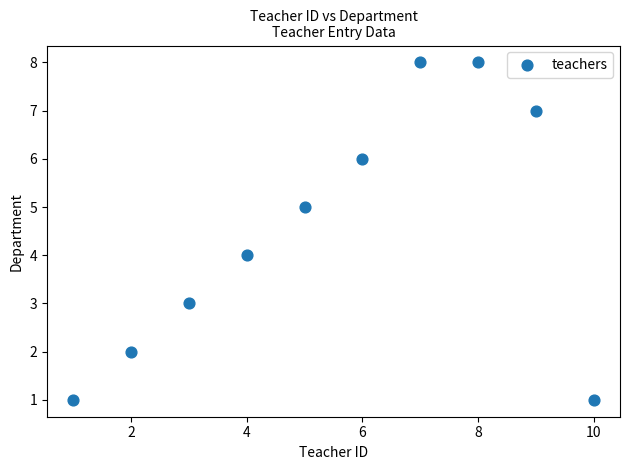

What is the range of Y values (max minus min)?

7